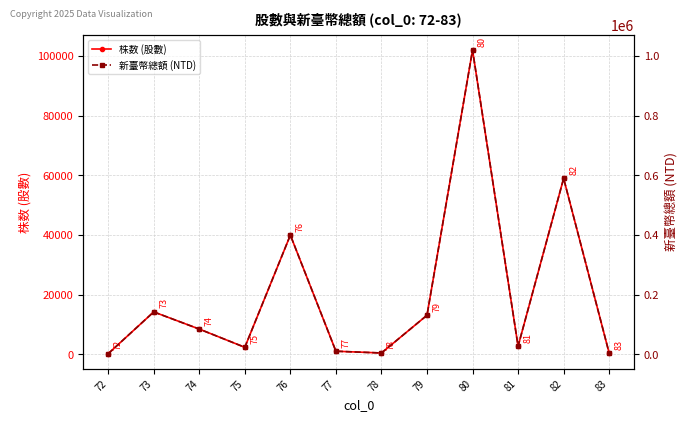

The value of 株数 (股數) at 76 is 40000. True or false?

True